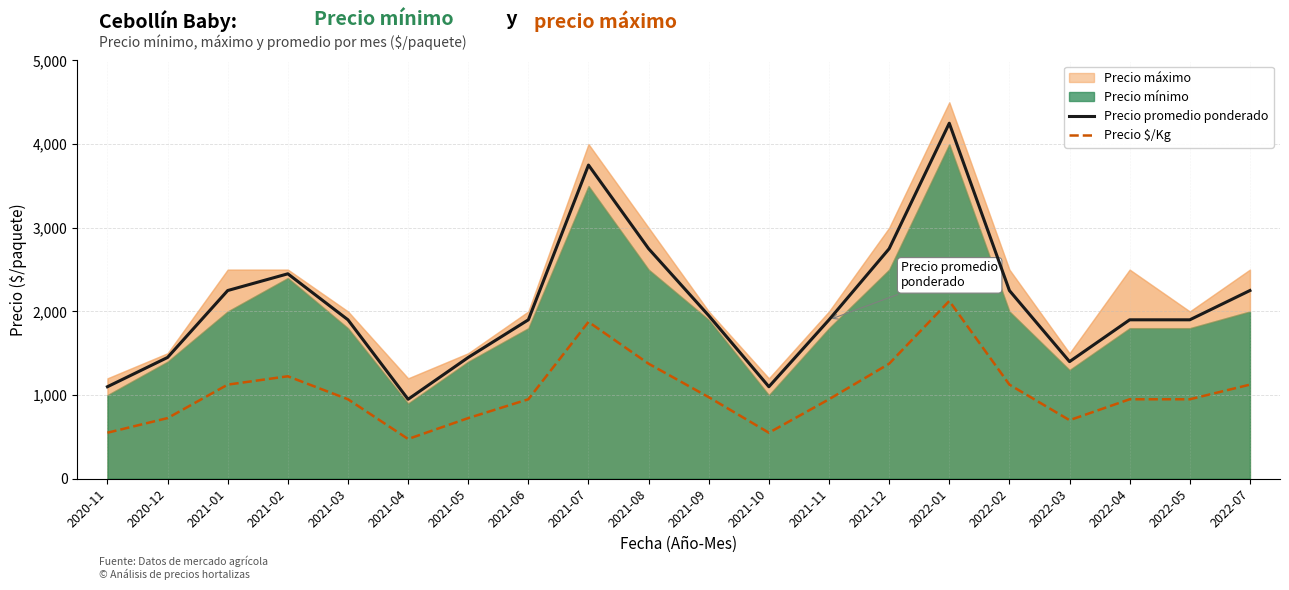

True or false: Precio promedio ponderado has a value of 2168 at 2022-03.

False